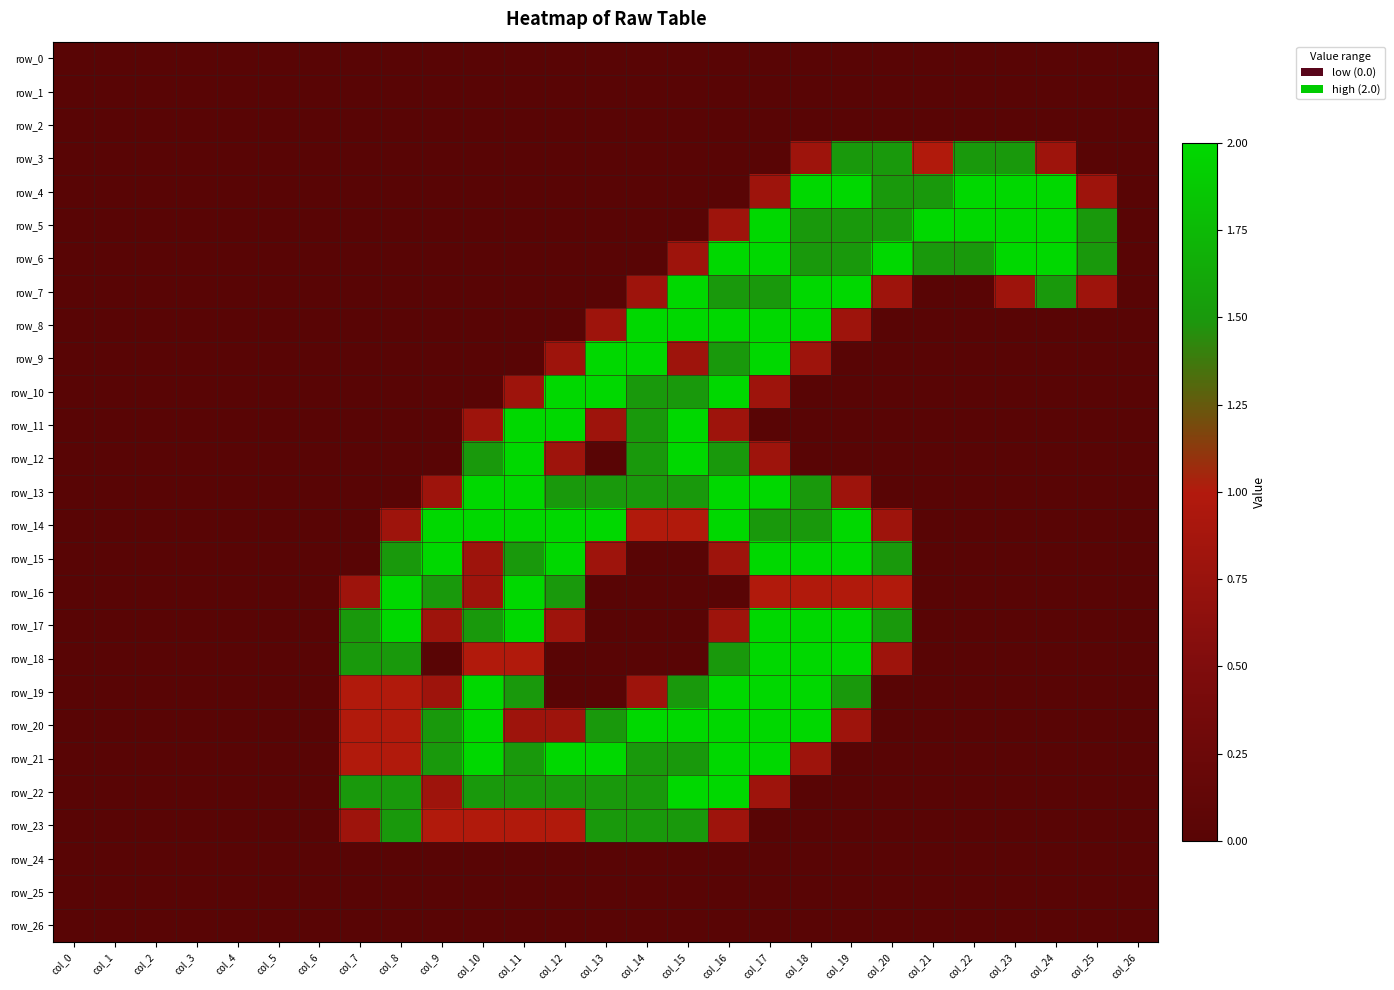

Rank the series by their maximum value, from highest to lowest.

row_4, row_5, row_6, row_7, row_8, row_9, row_10, row_11, row_12, row_13, row_14, row_15, row_16, row_17, row_18, row_19, row_20, row_21, row_22, row_3, row_23, row_0, row_1, row_2, row_24, row_25, row_26